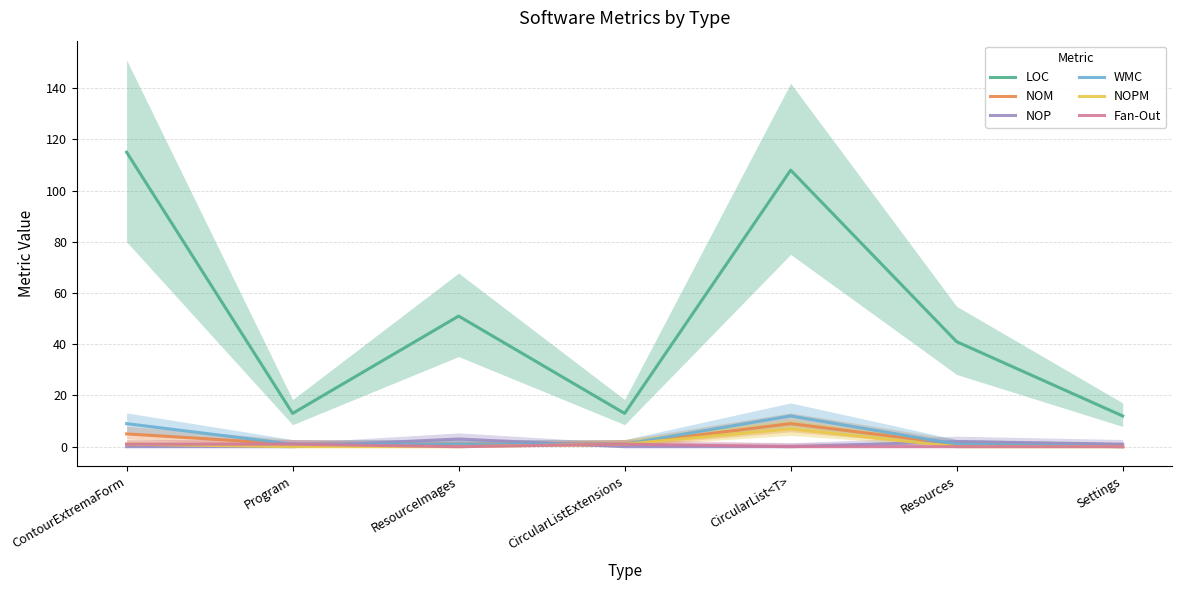

The value of NOP at CircularList<T> is 0. True or false?

True